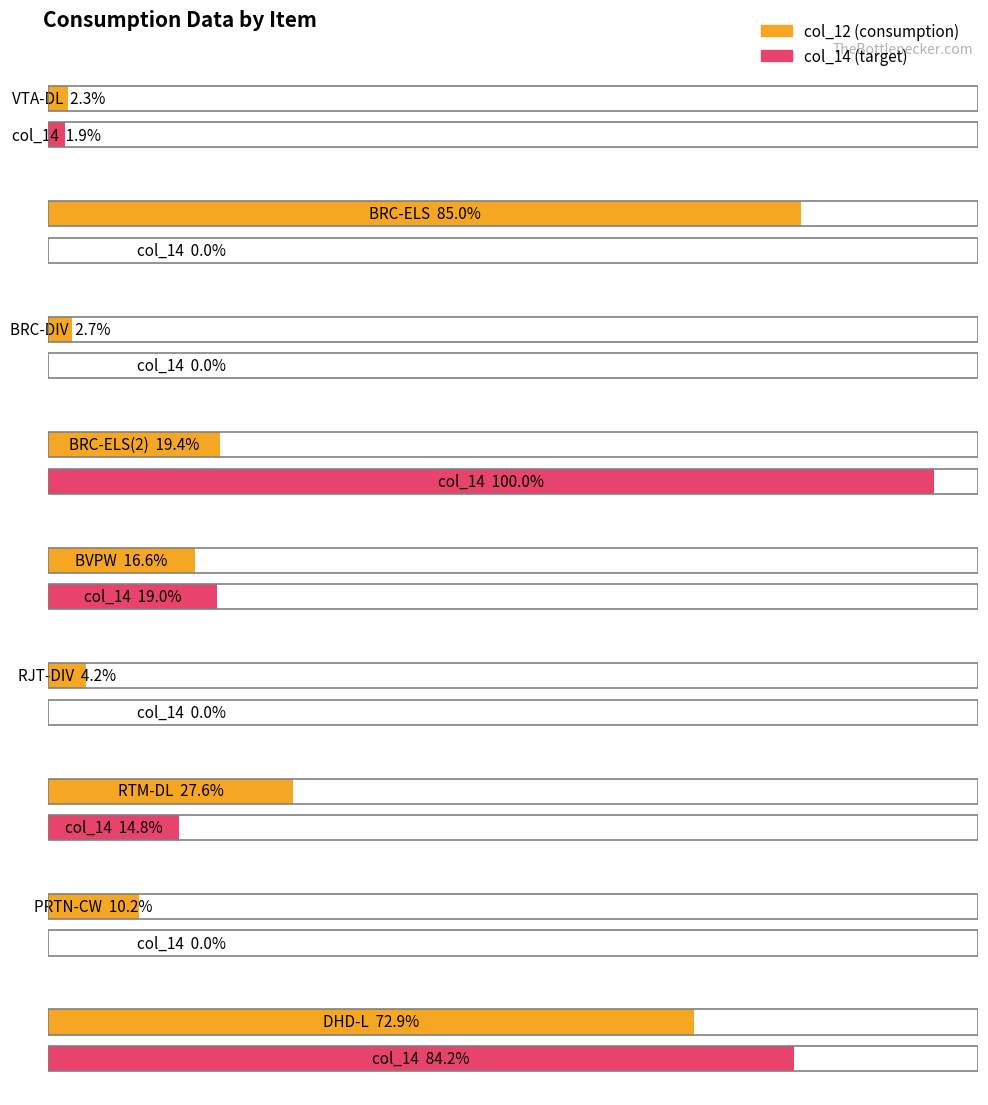

Does the chart contain any negative values?

No